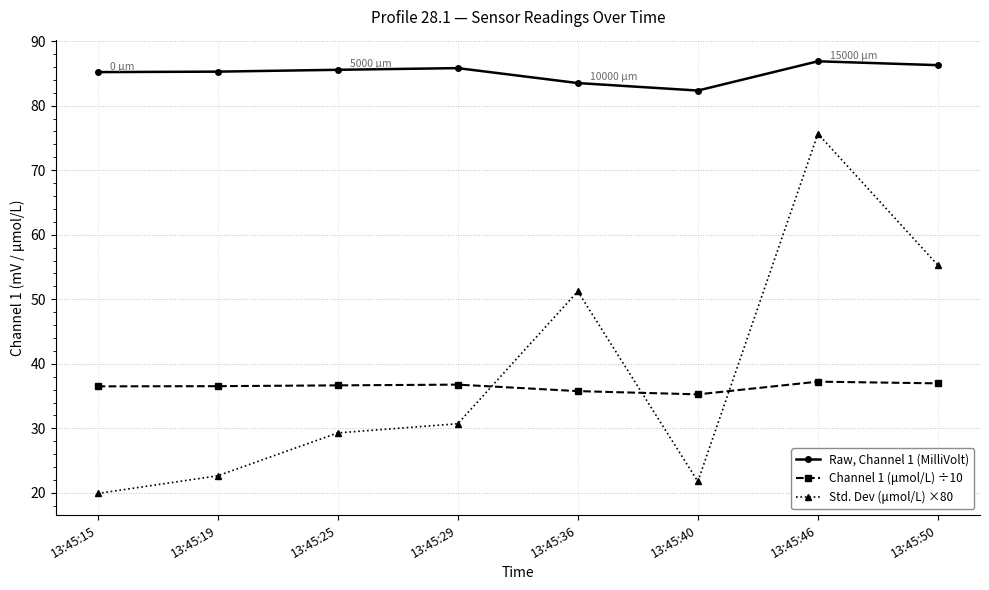

What is the difference between the highest and lowest values at 13:45:29?

55.1